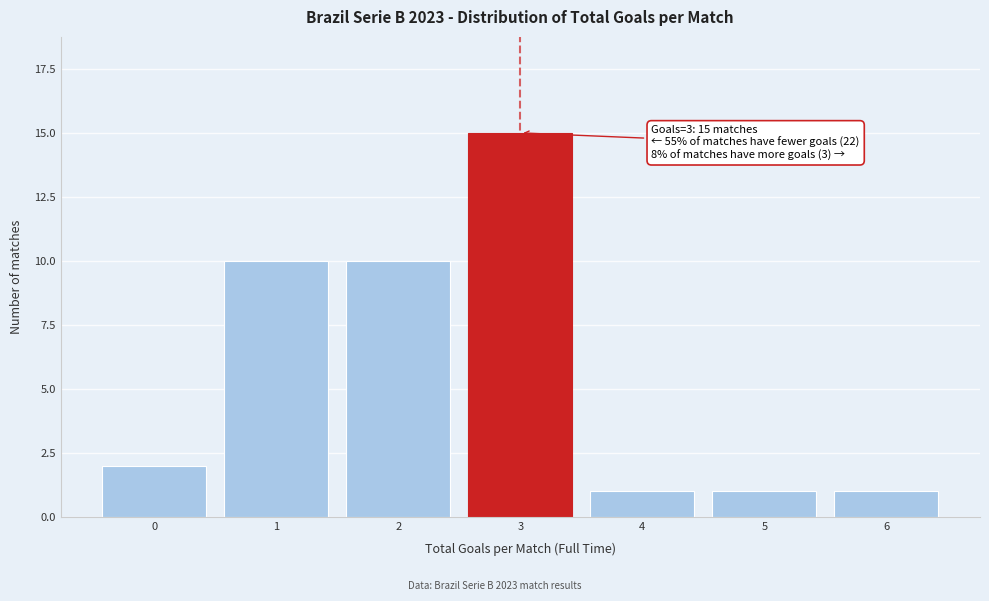

Reading left to right, what are all the values shown in this chart?

2	10	10	15	1	1	1